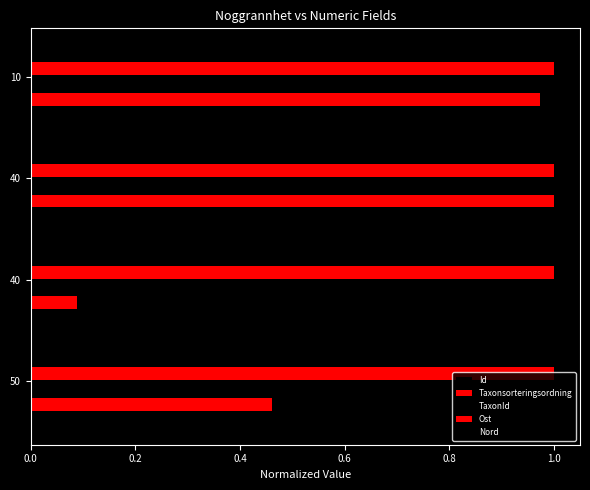

How many series are shown in this chart?

5